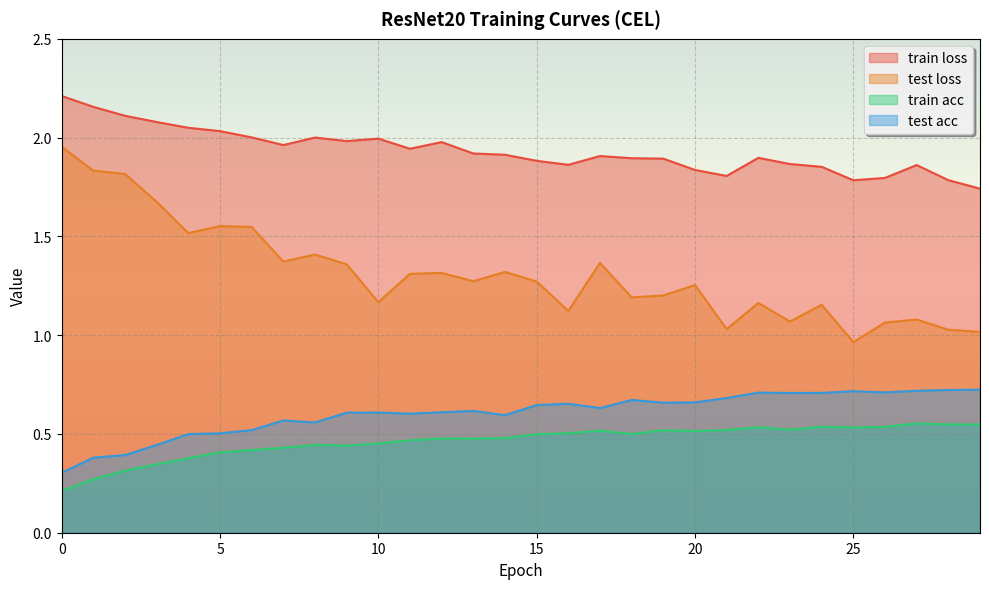

Which has a higher value, 25 or 15?

15